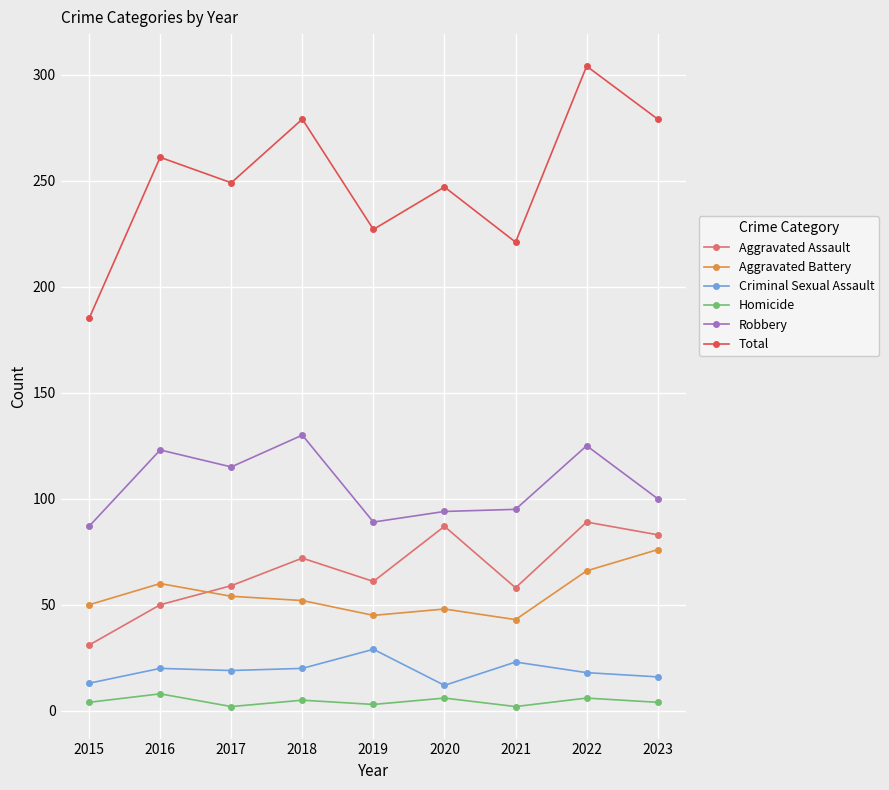

True or false: Aggravated Assault and Homicide cross at least once.

False